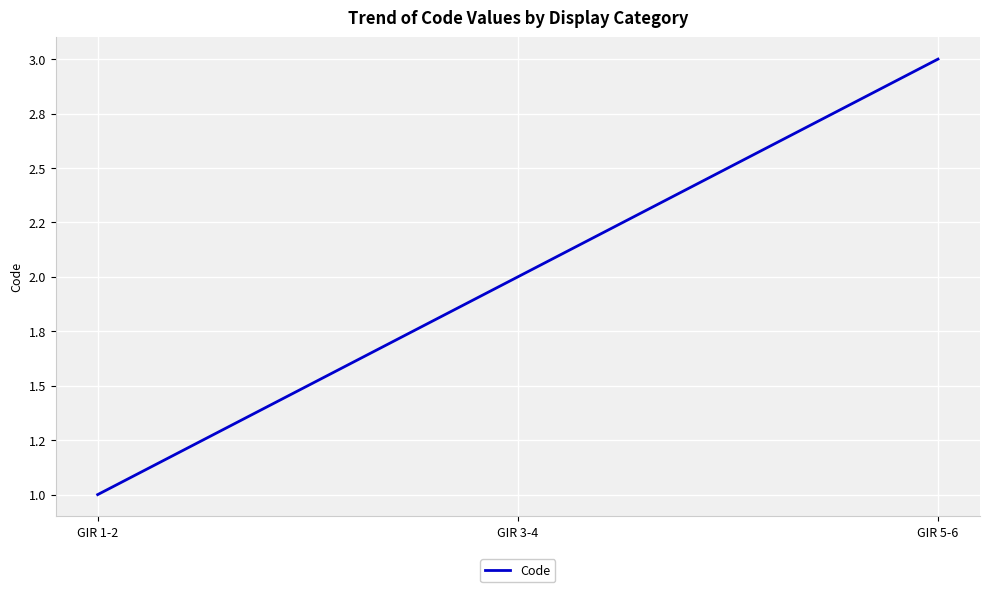

What is the smallest value displayed?

1